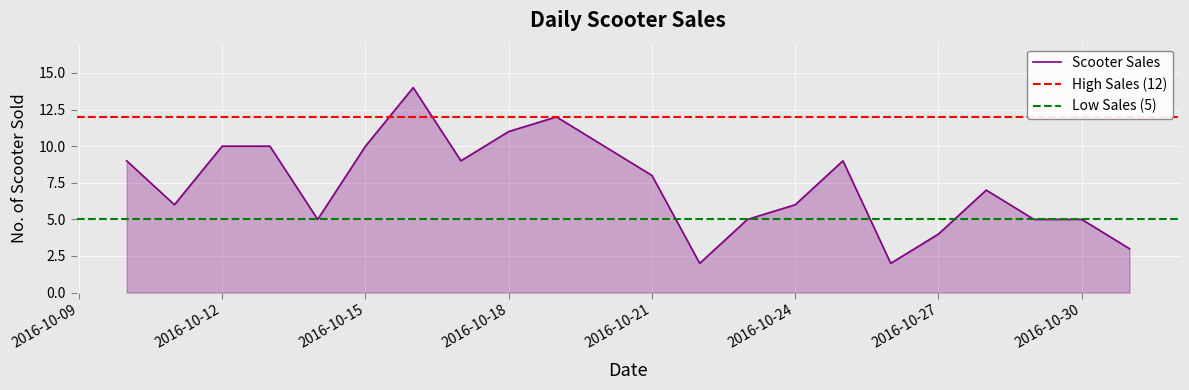

Is it true that the value at 2016-10-14 is 7?

False